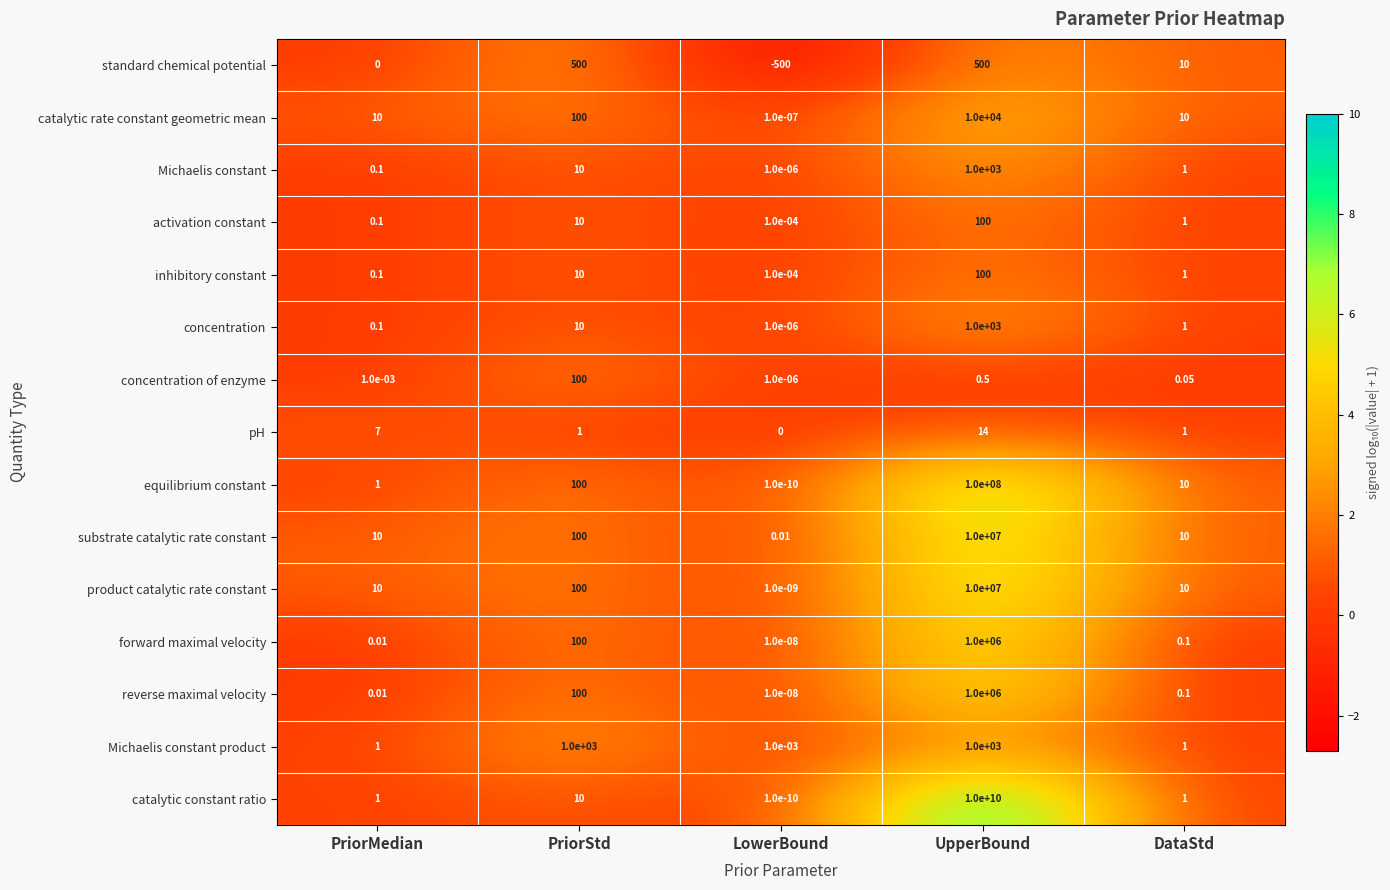

Which series has the widest spread of values?

catalytic constant ratio